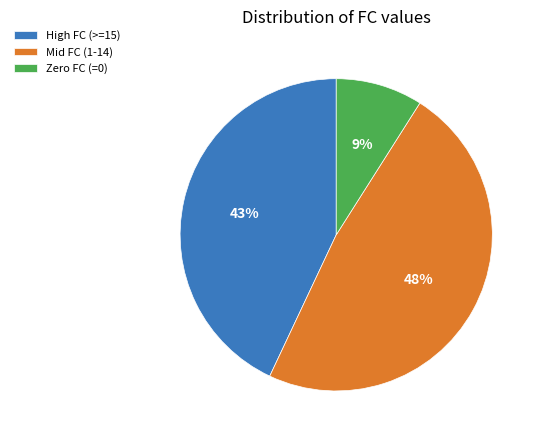

Do Mid FC (1-14) and High FC (>=15) together represent more than half of the pie?

Yes